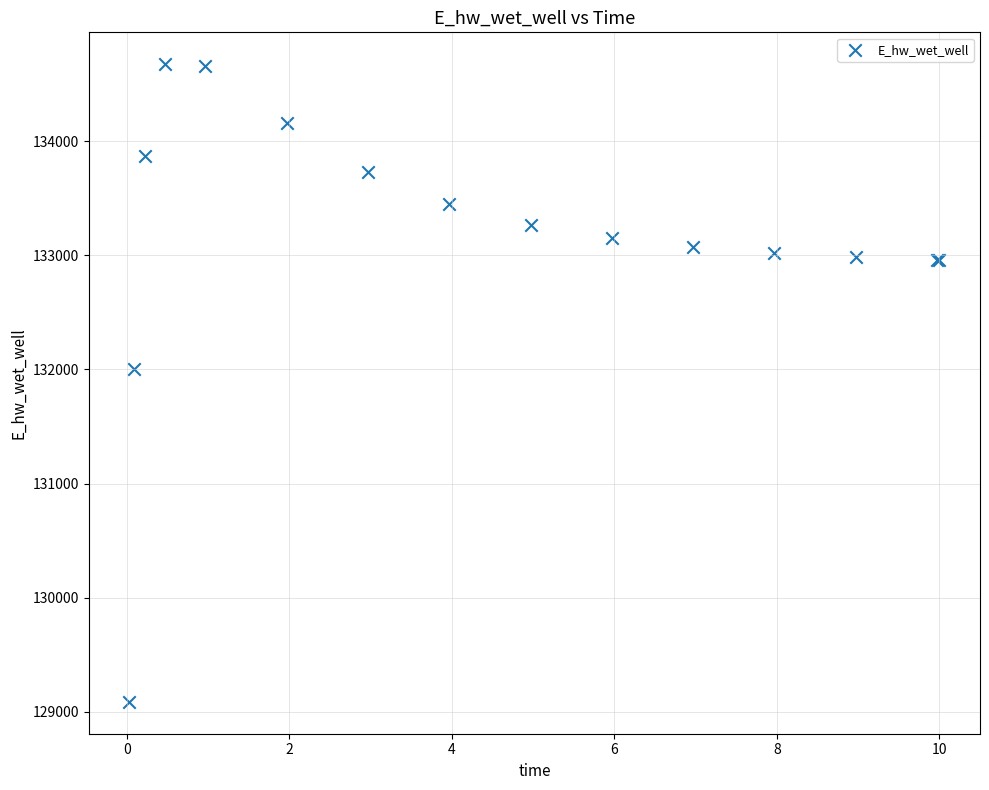

What Y value in the scatter plot is closest to 131880?

132002.2